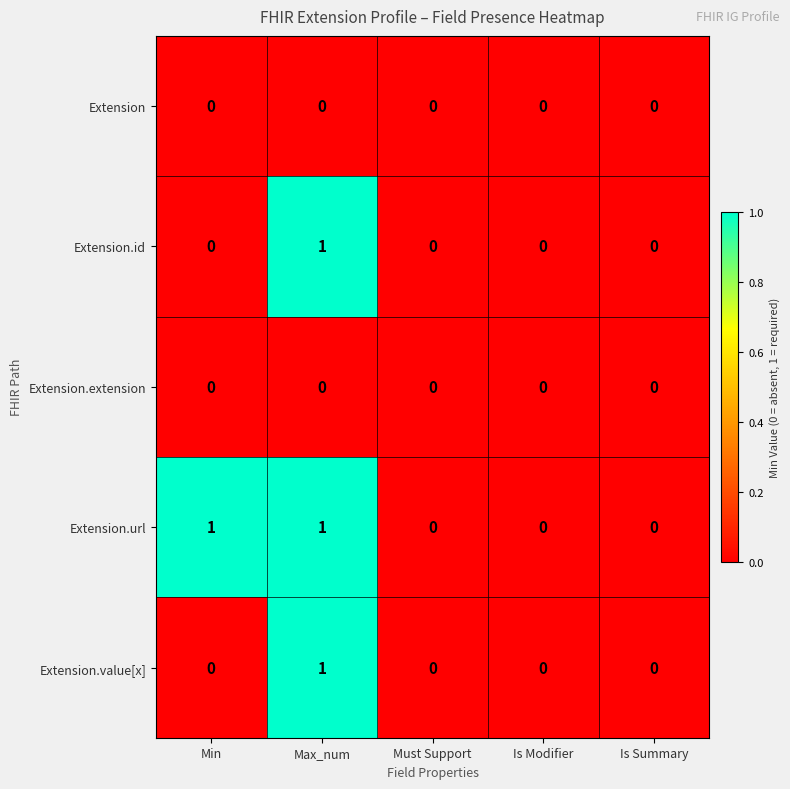

What is the total value across all series at Min?

1